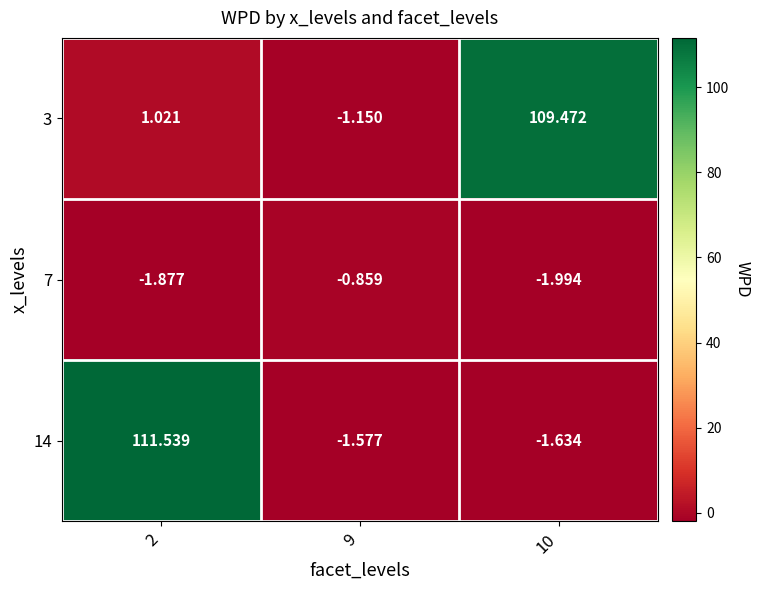

Reading left to right, transcribe all the data shown in this chart.

3: 2=1.0	9=-1.1	10=109.5
7: 2=-1.9	9=-0.9	10=-2.0
14: 2=111.5	9=-1.6	10=-1.6